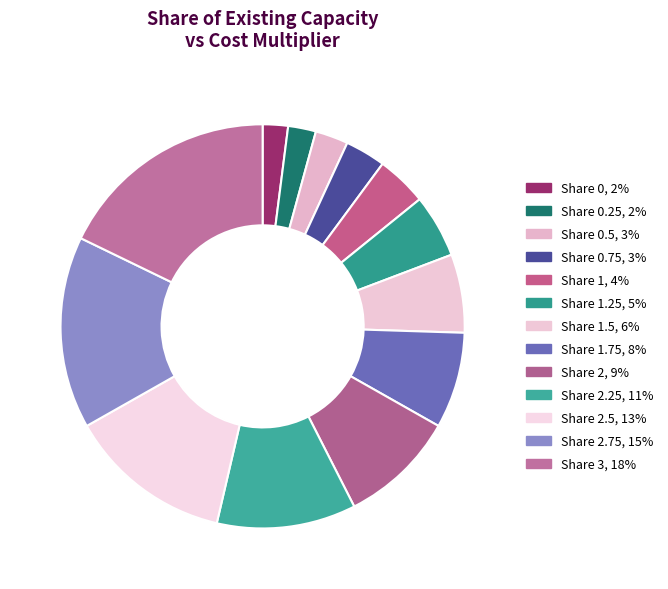

Is there a majority slice in this chart?

No